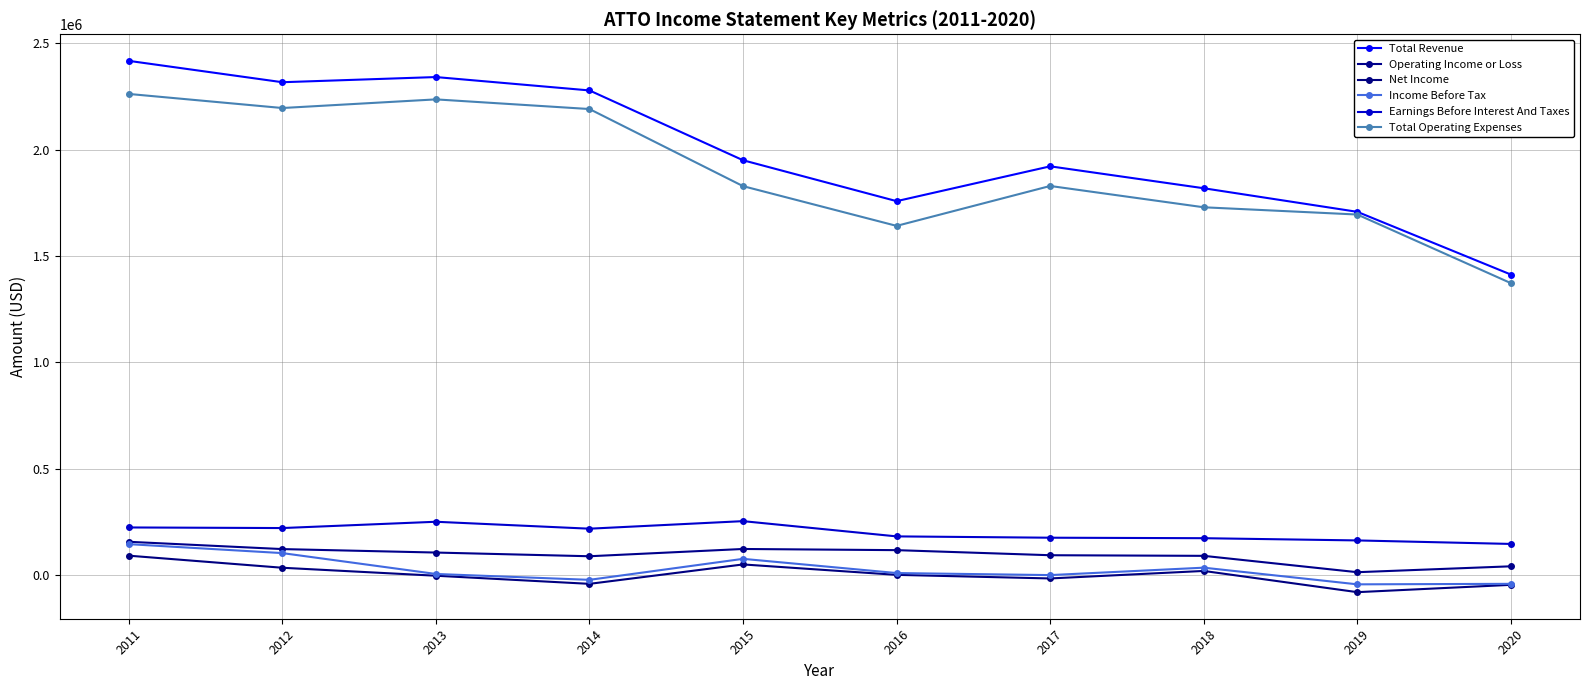

At how many categories does at least one series exceed 536833?

10